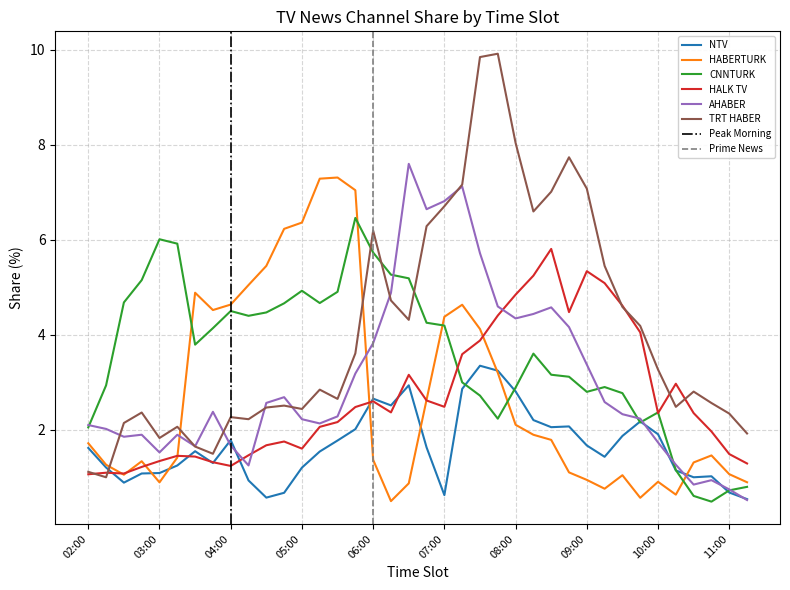

List the labels in order of CNNTURK value, largest first.

05:45, 03:00, 03:15, 06:00, 06:15, 06:30, 02:45, 05:00, 05:30, 02:30, 05:15, 04:45, 04:00, 04:30, 04:15, 06:45, 07:00, 03:45, 03:30, 08:15, 08:30, 08:45, 07:15, 02:15, 09:15, 08:00, 09:00, 09:30, 07:30, 10:00, 07:45, 09:45, 02:00, 10:15, 11:15, 11:00, 10:30, 10:45